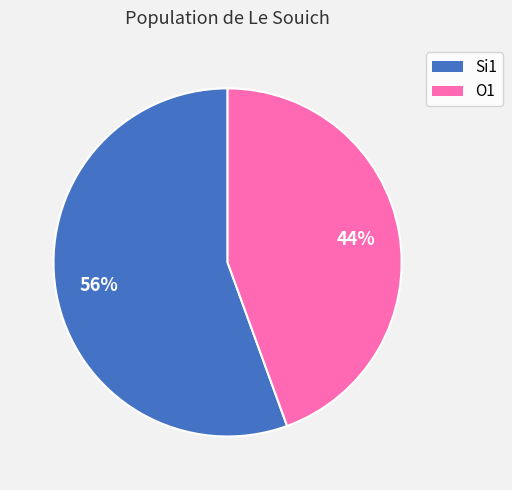

To the nearest percent, what is the combined percentage of O1 and Si1?

100%